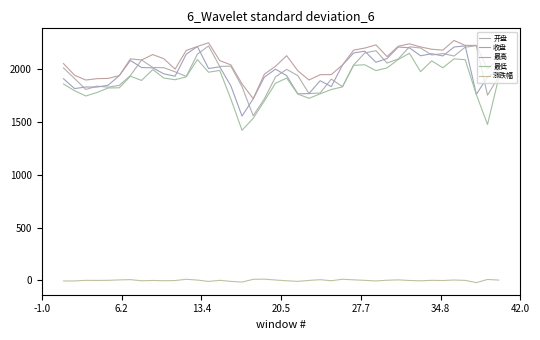

Which series has the largest range (max minus min)?

最低